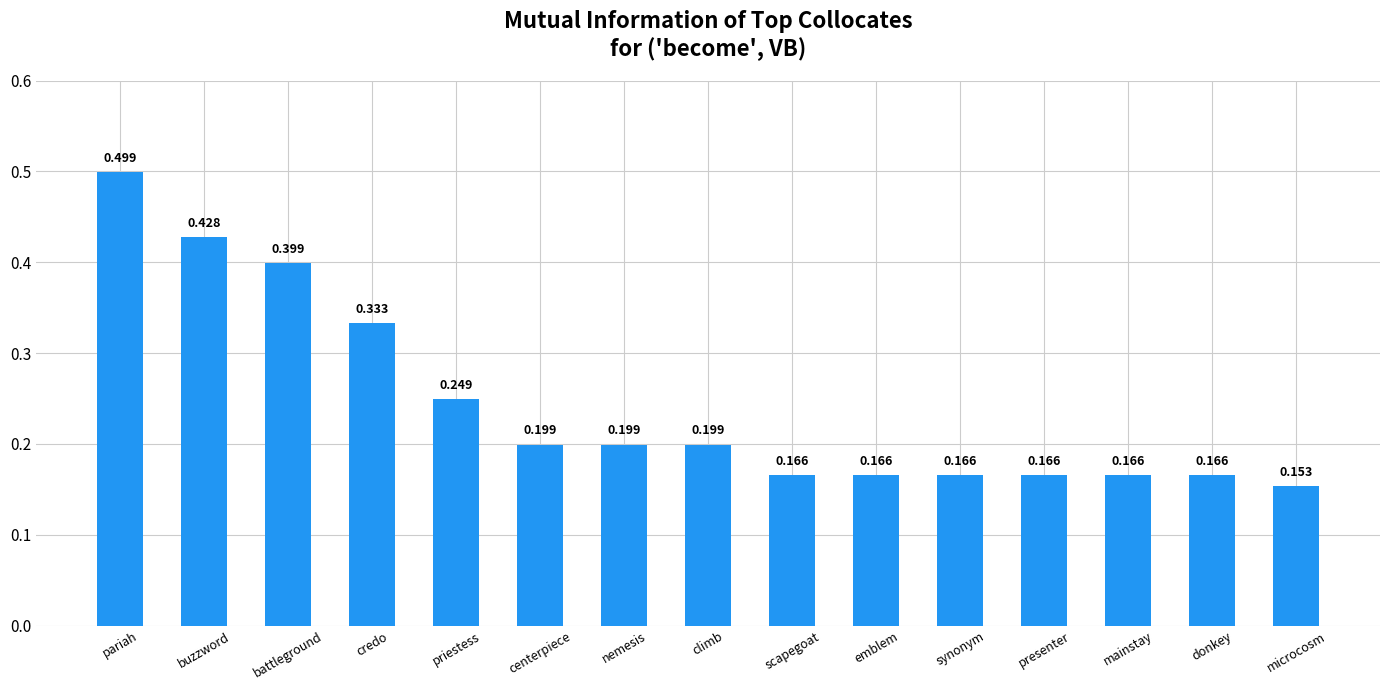

How many values are between 0 and 1?

15